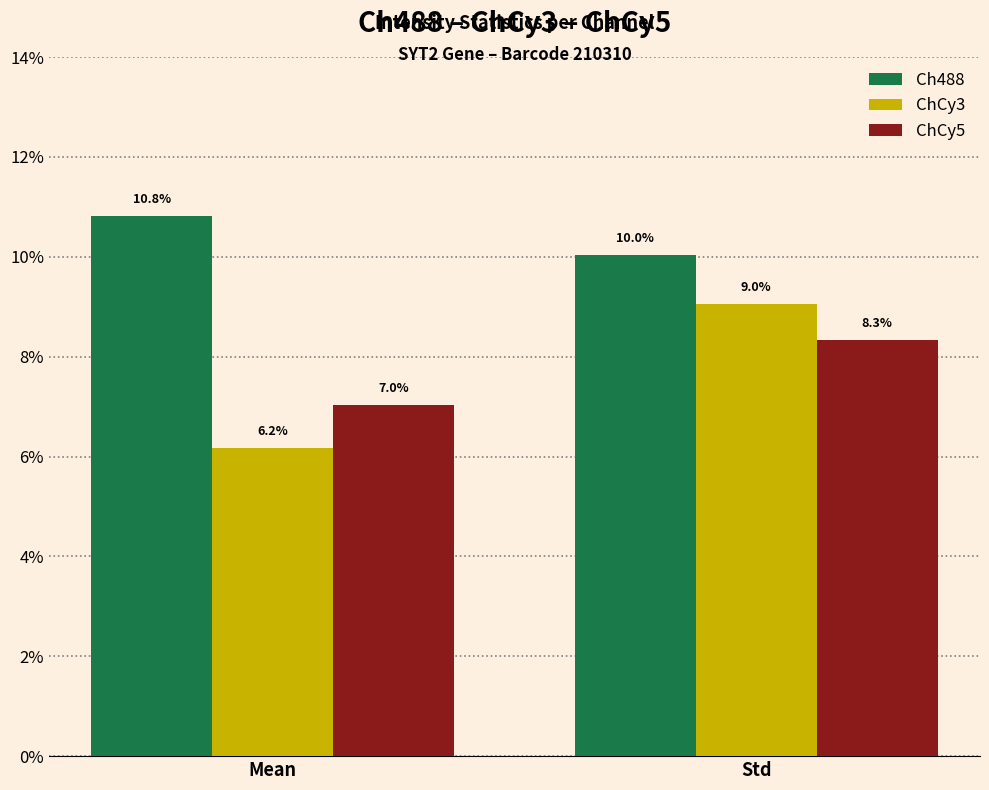

Reading left to right, extract all data points from this chart.

Ch488: Mean=0.1	Std=0.1
ChCy3: Mean=0.1	Std=0.1
ChCy5: Mean=0.1	Std=0.1